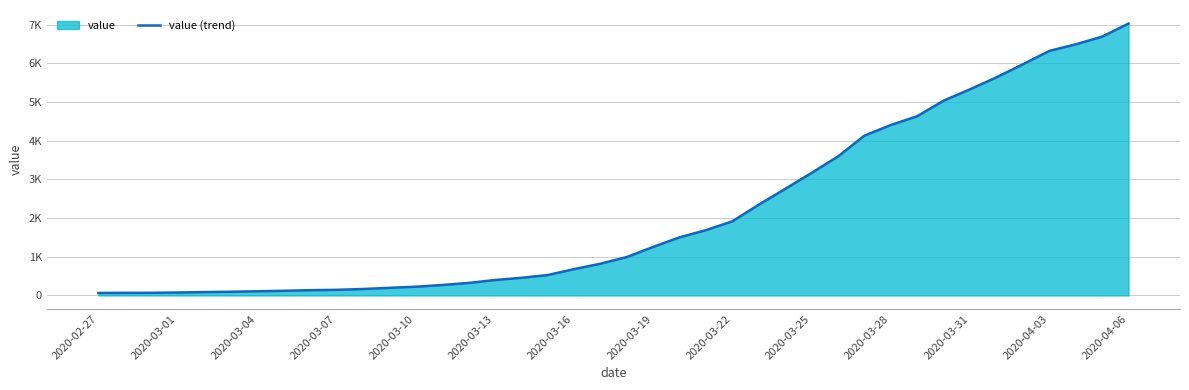

What is the greatest value displayed?

7030